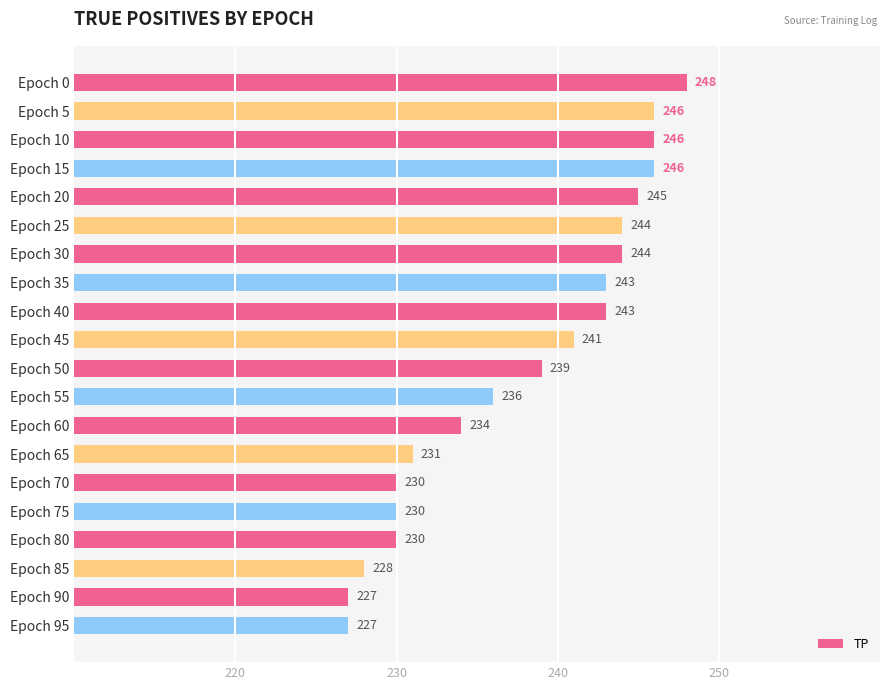

True or false: the data shows 246 at Epoch 15.

True